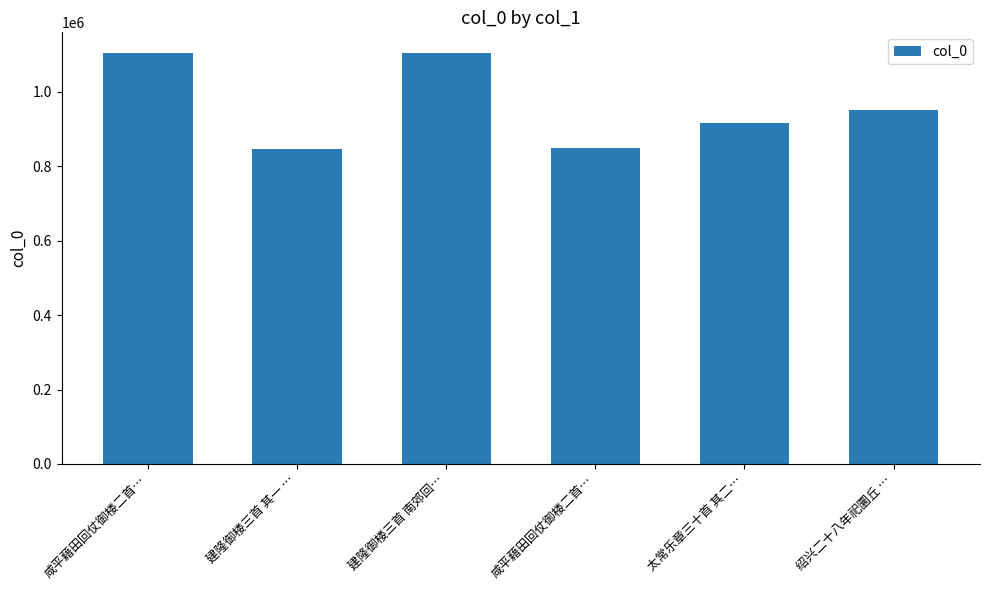

How many data points are less than 950436?

3